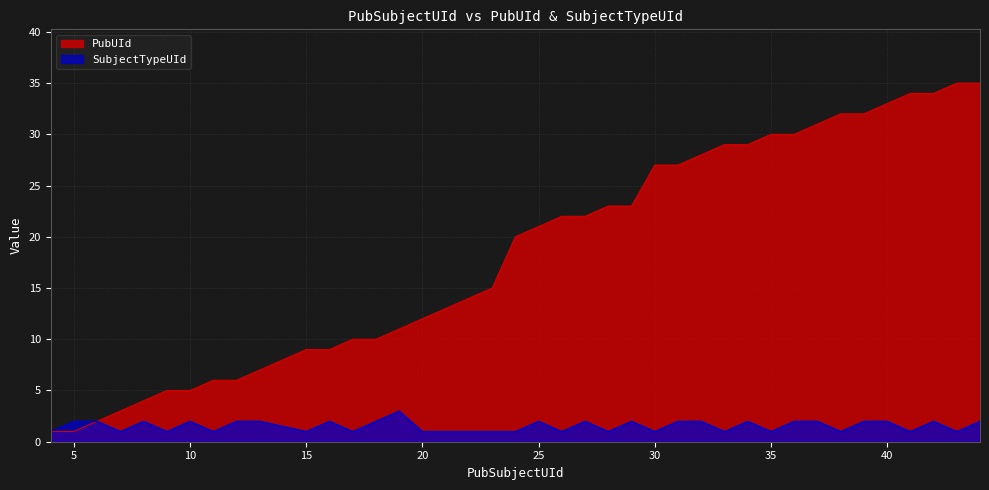

True or false: SubjectTypeUId and PubUId cross at least once.

False